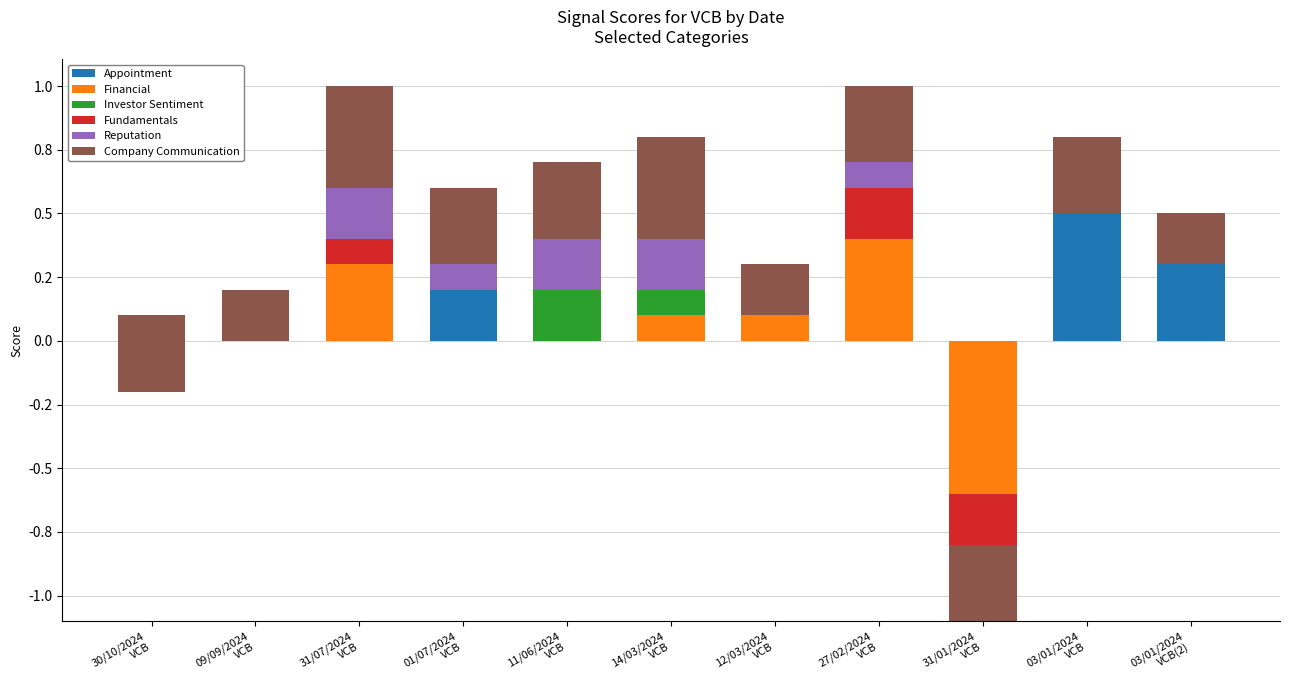

What position from the right is 12/03/2024
VCB?

5